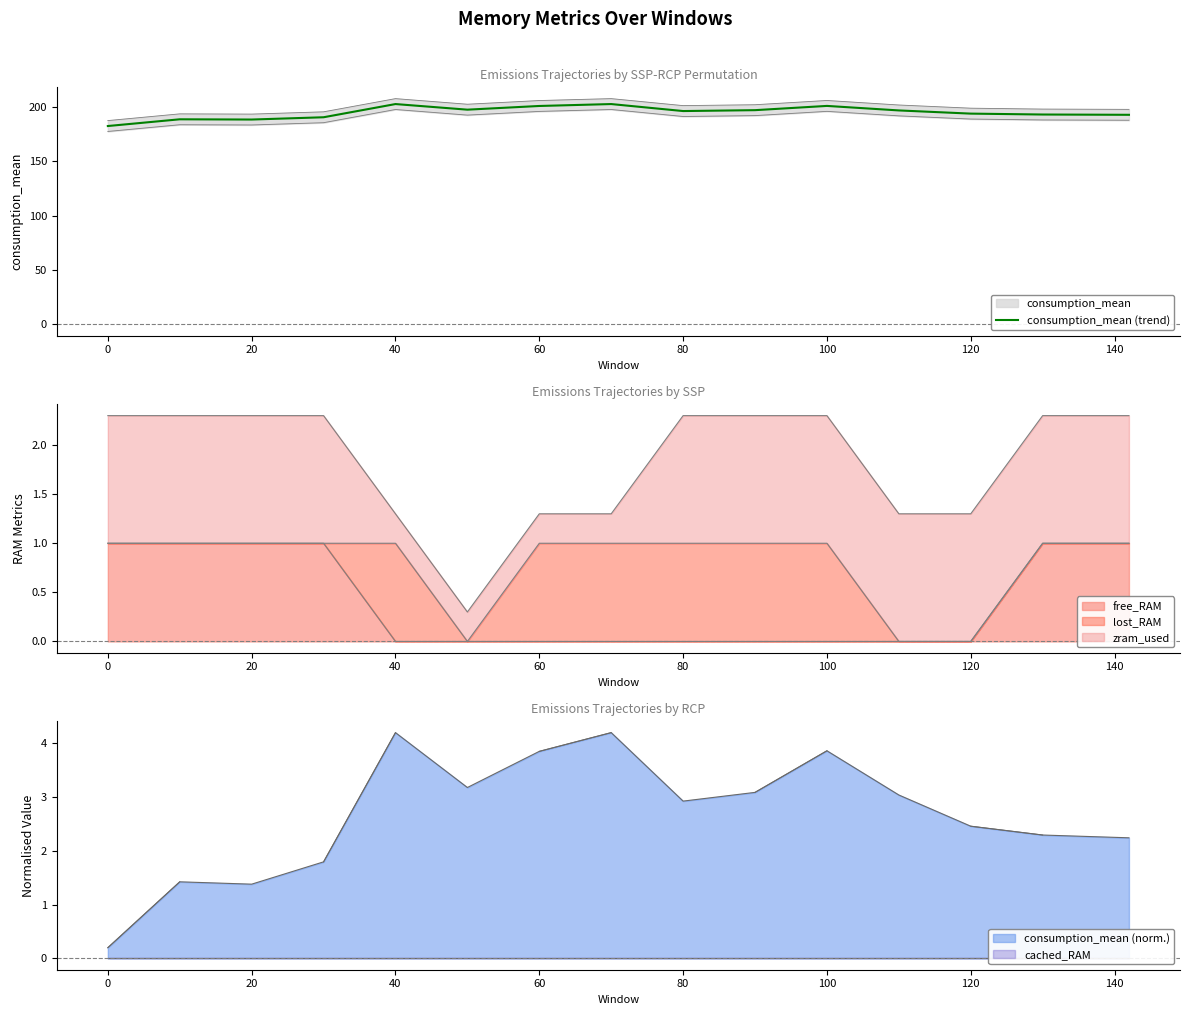

The value of consumption_mean (trend) at 40 is 362.7. True or false?

False